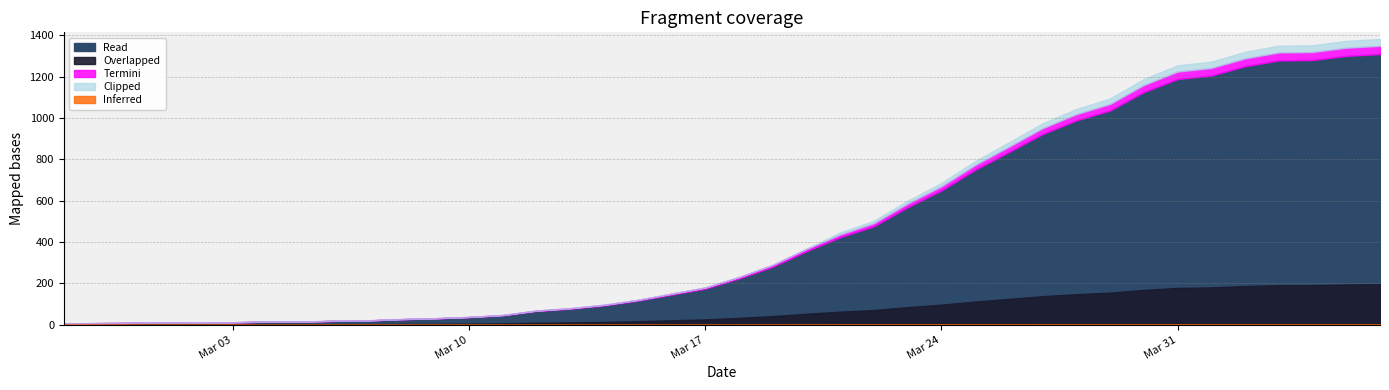

How many values exceed 224?

19